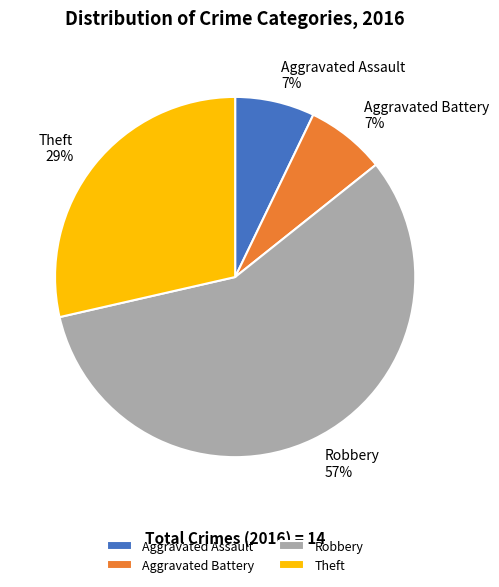

Which has a higher value, Aggravated Assault or Theft?

Theft